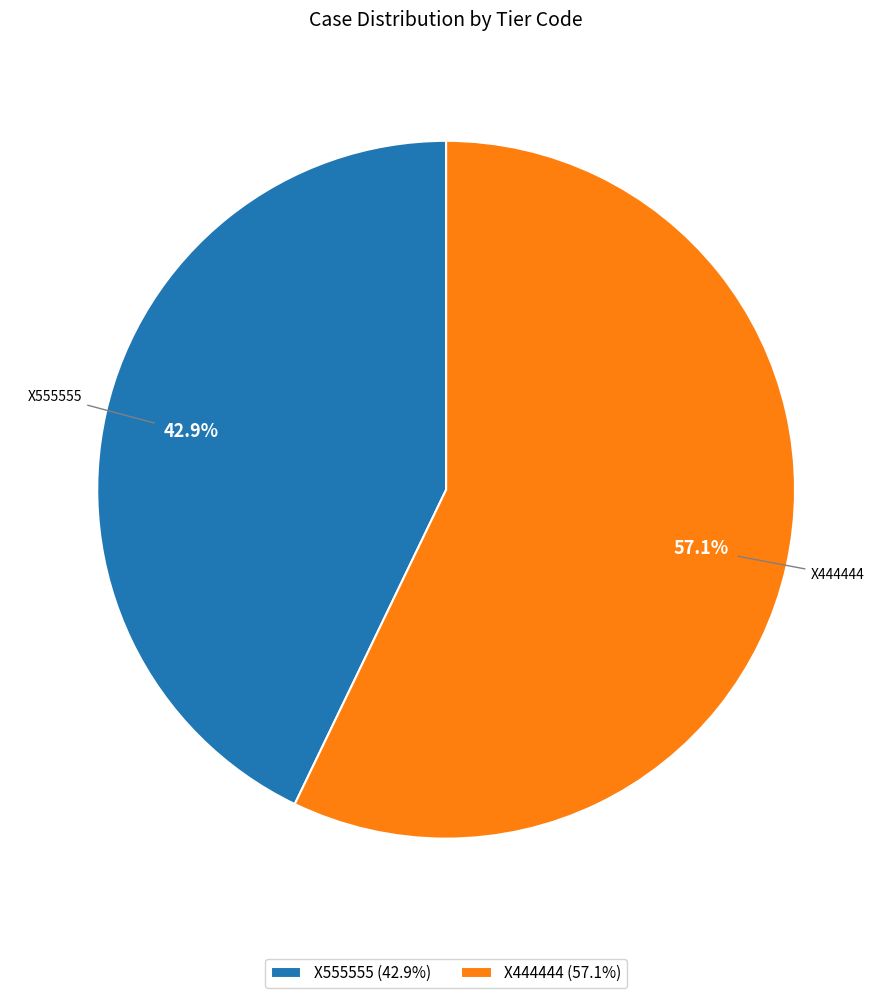

Rank the categories by value from highest to lowest.

X444444, X555555